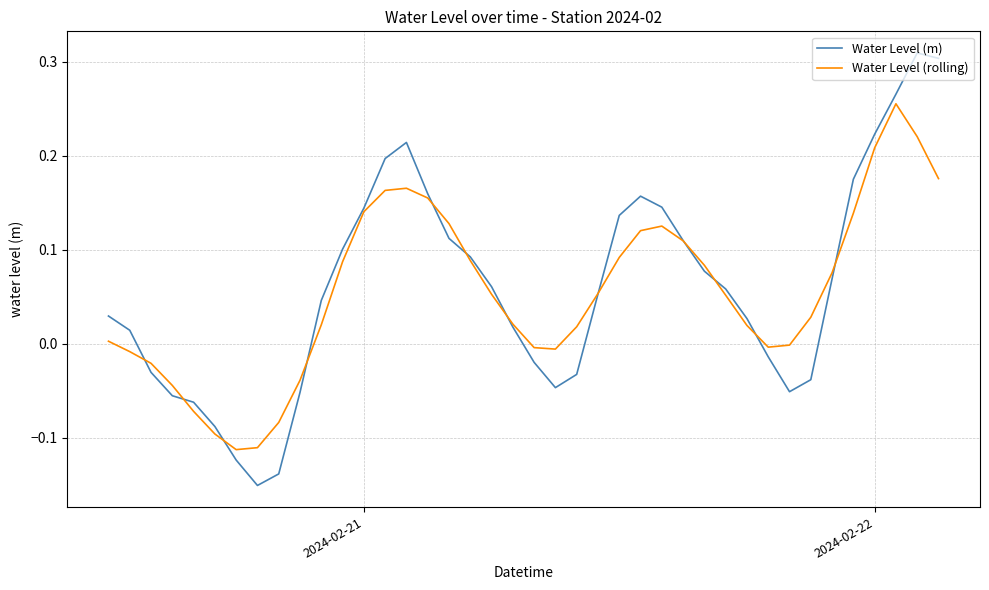

List the series in order of their peak value, highest first.

Water Level (m), Water Level (rolling)